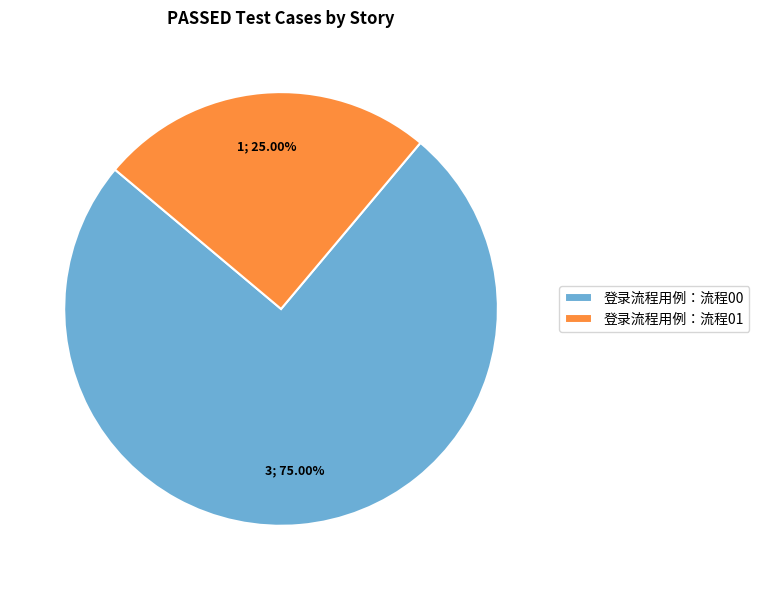

To the nearest percent, what is the average slice percentage?

50%